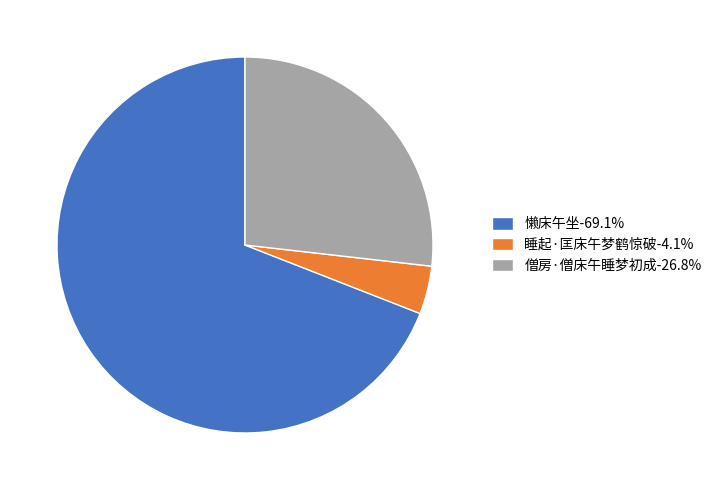

Does 懒床午坐-69.1% represent more than half of the total?

Yes